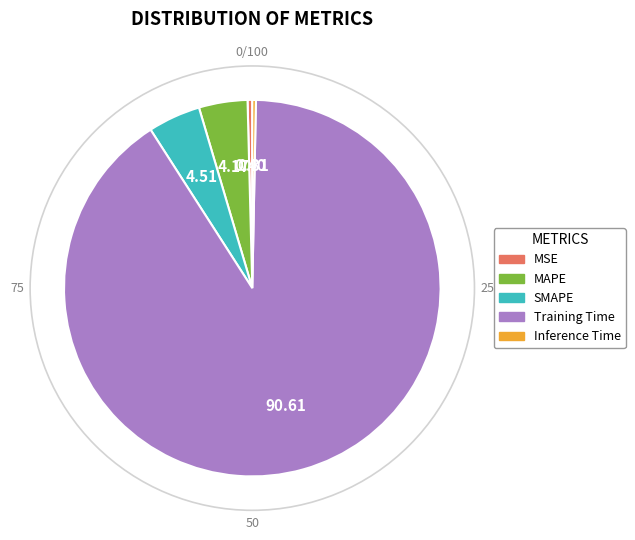

Is there any slice that represents more than half of the pie?

Yes